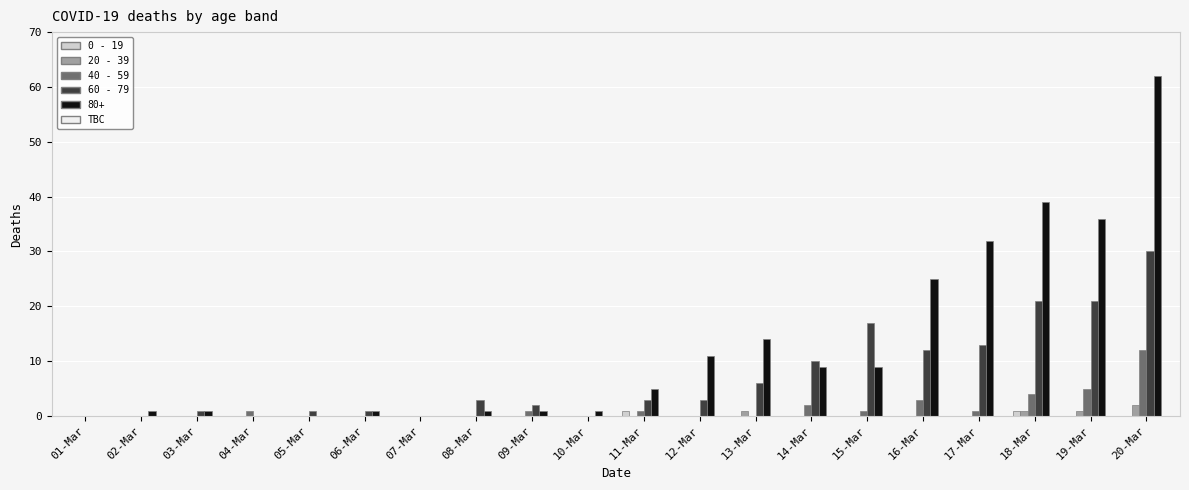

What is the spread (max minus min) of values at 09-Mar?

2